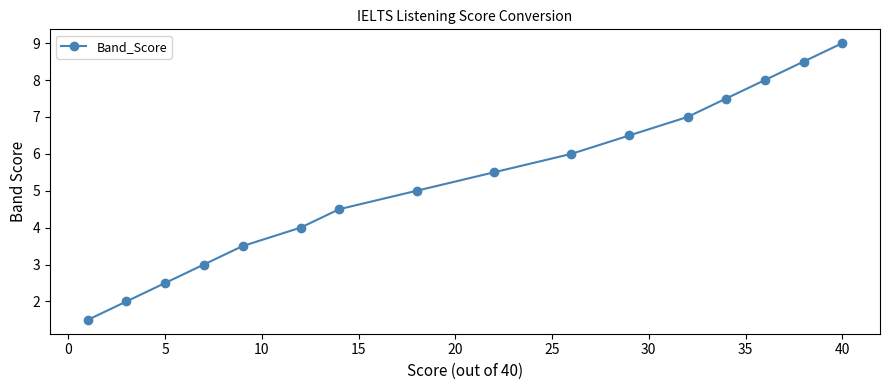

What is the maximum value shown in the chart?

9.0